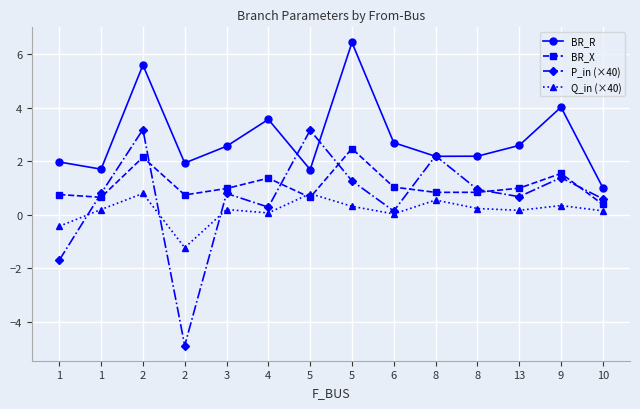

At which category is the sum across all series the highest?

2